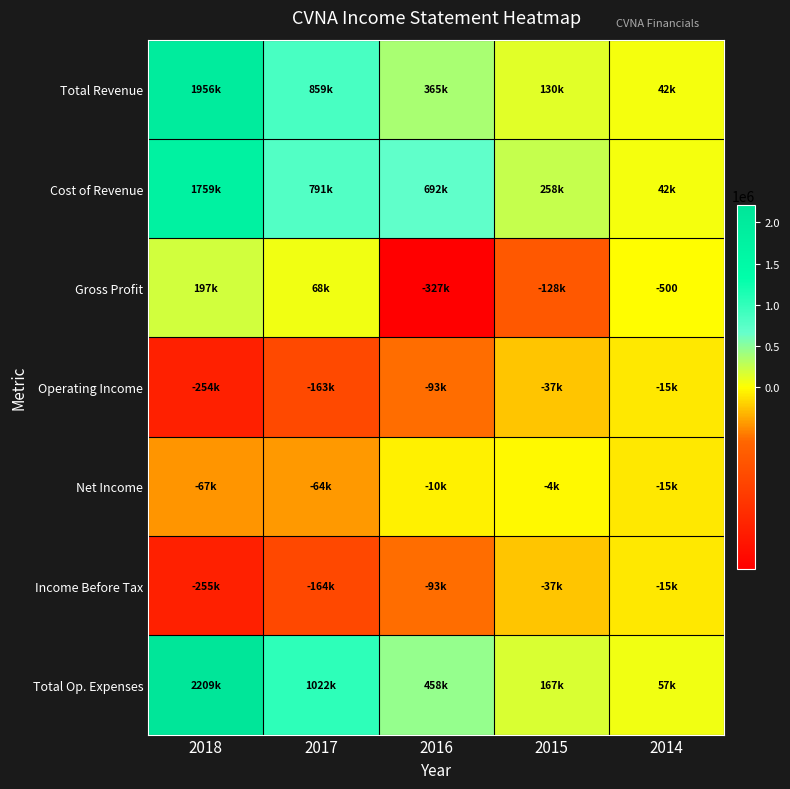

List the labels in order of Income Before Tax value, smallest first.

2018, 2017, 2016, 2015, 2014